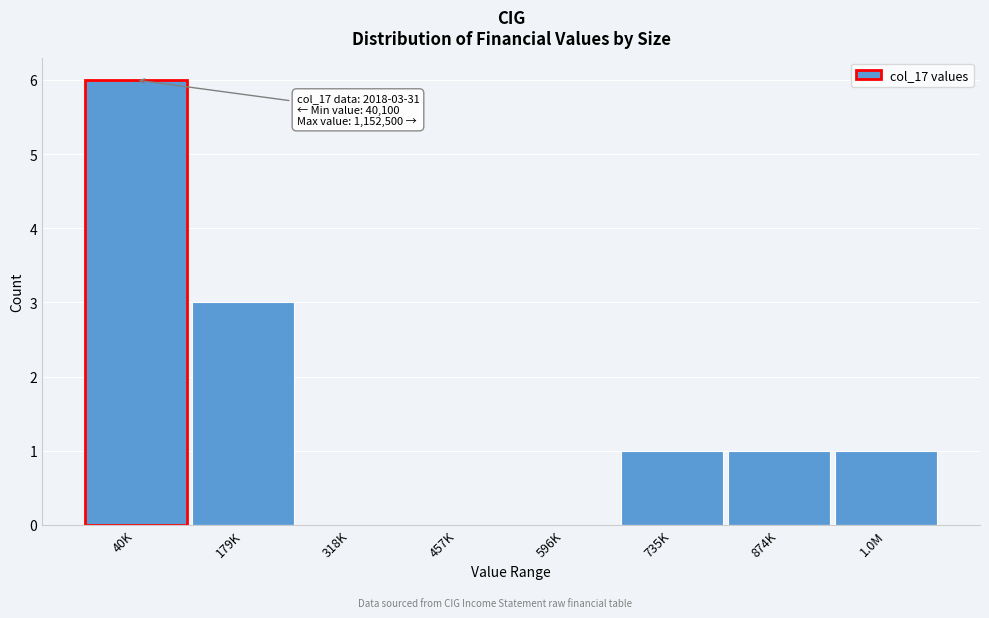

Reading right to left, what are all the values shown in this chart?

1.0M=1	874K=1	735K=1	596K=0	457K=0	318K=0	179K=3	40K=6